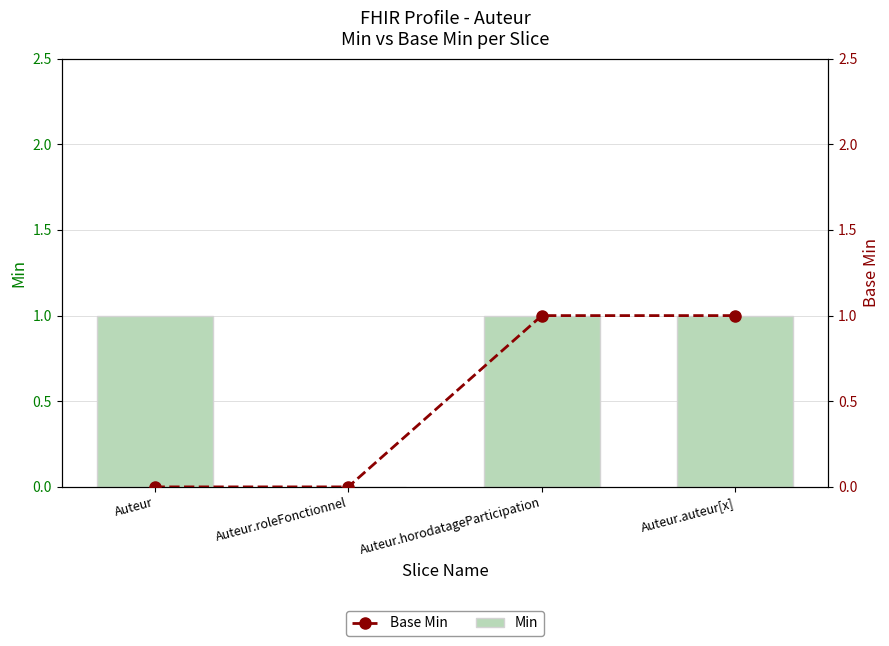

Rank the series by their maximum value, from lowest to highest.

Min, Base Min